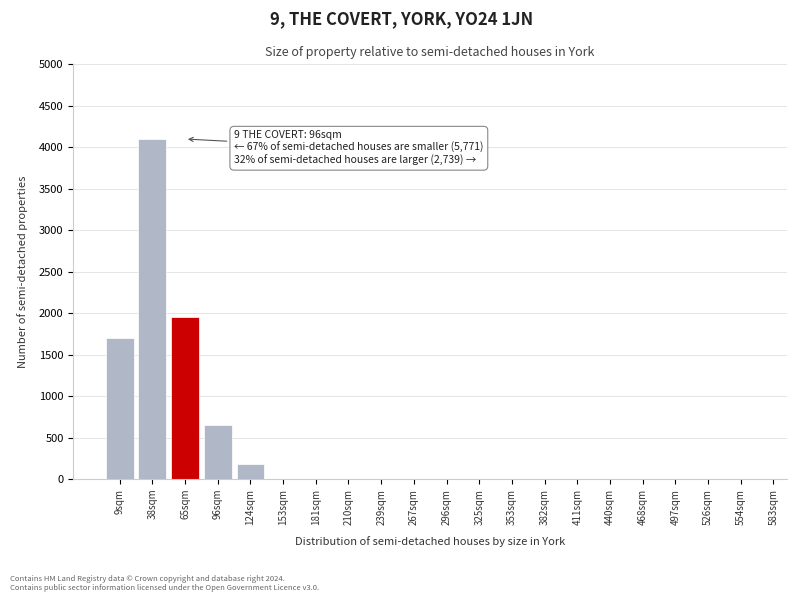

Reading left to right, transcribe all the data shown in this chart.

9sqm=1700	38sqm=4100	65sqm=1950	96sqm=650	124sqm=180	153sqm=0	181sqm=0	210sqm=0	239sqm=0	267sqm=0	296sqm=0	325sqm=0	353sqm=0	382sqm=0	411sqm=0	440sqm=0	468sqm=0	497sqm=0	526sqm=0	554sqm=0